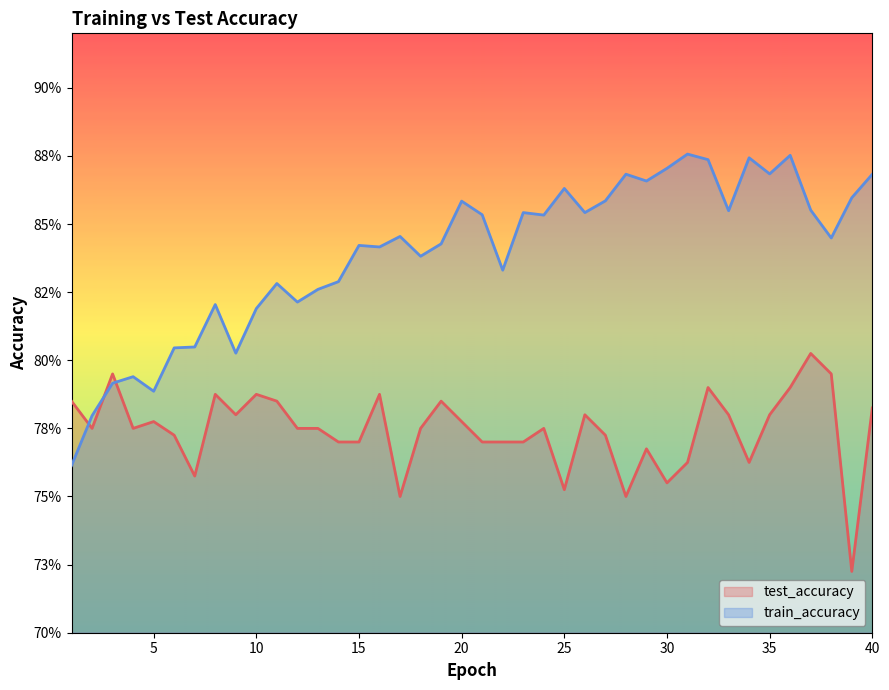

Which series ends up on top after the final intersection of train_accuracy and test_accuracy?

train_accuracy